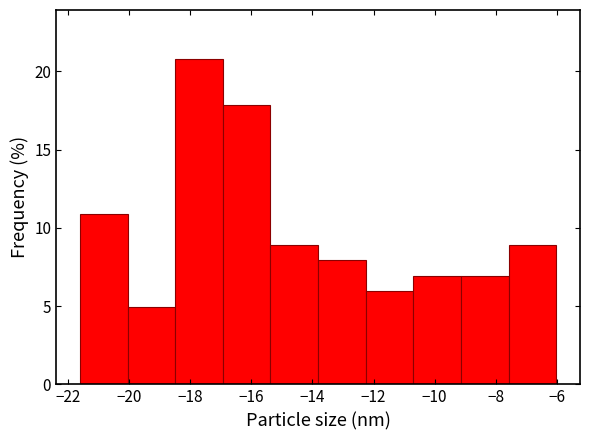

How tall is the bar that spans -13.8 to -12.2 on the x-axis? Neither the bar edges nor the heights are printed on the chart, so give them approximately, as read against the axes.

8